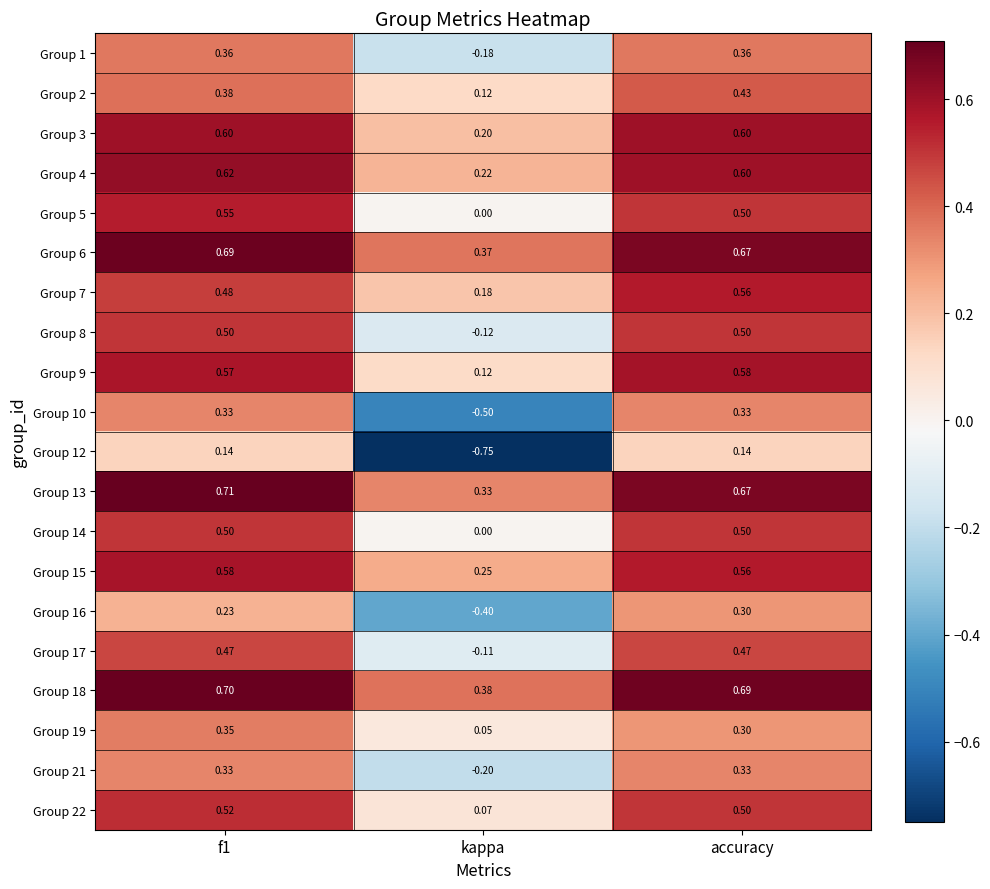

At which category does the chart reach its minimum across all series?

kappa